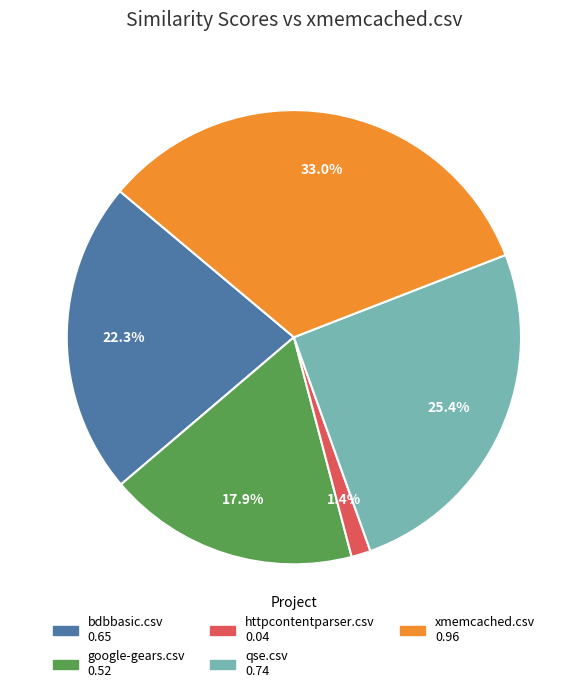

Combined, do httpcontentparser.csv and google-gears.csv account for over 50%?

No